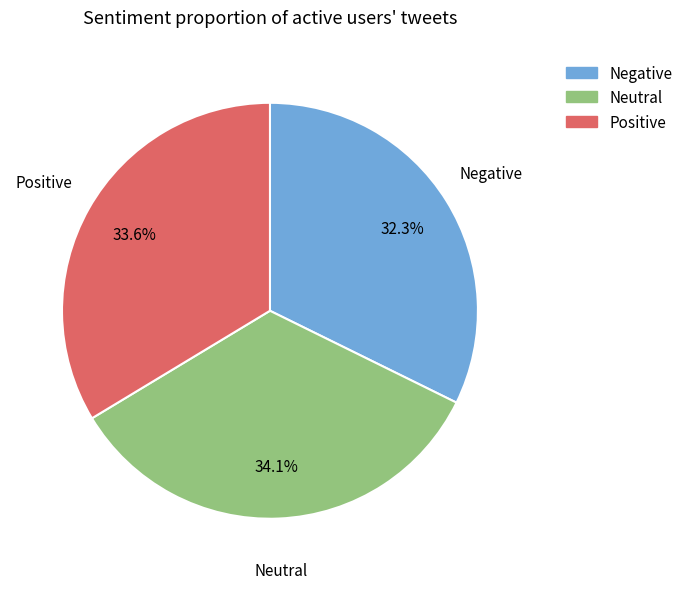

Is there a majority slice in this chart?

No